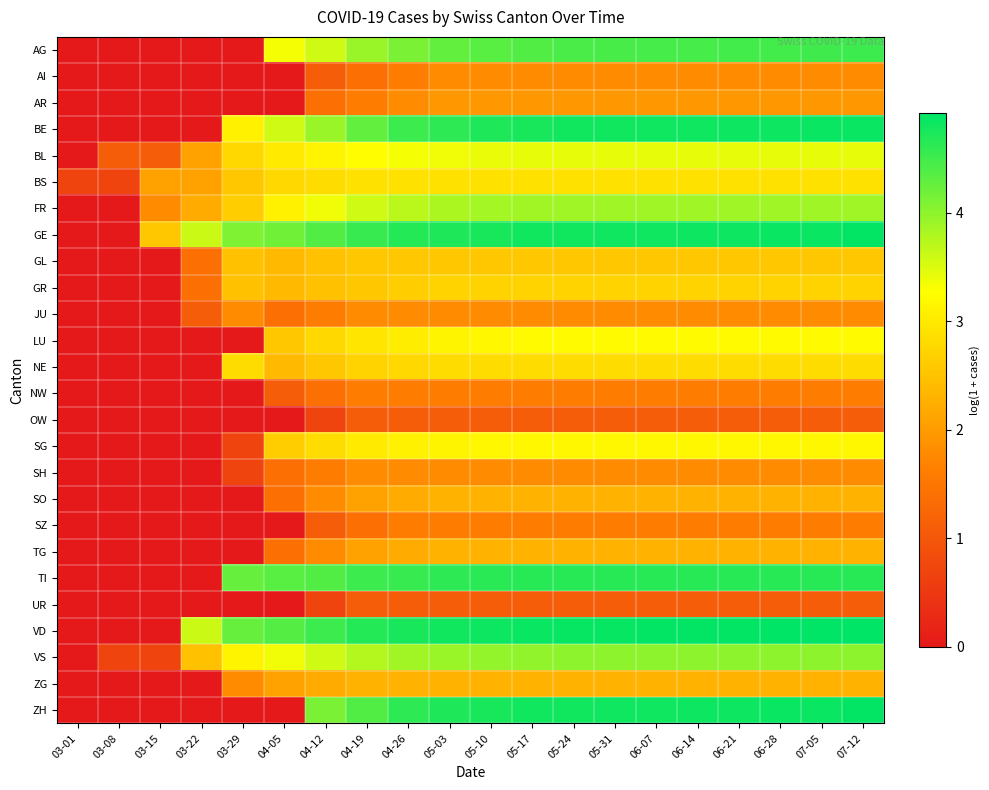

What is the difference between the highest and lowest values at 05-31?

3.8